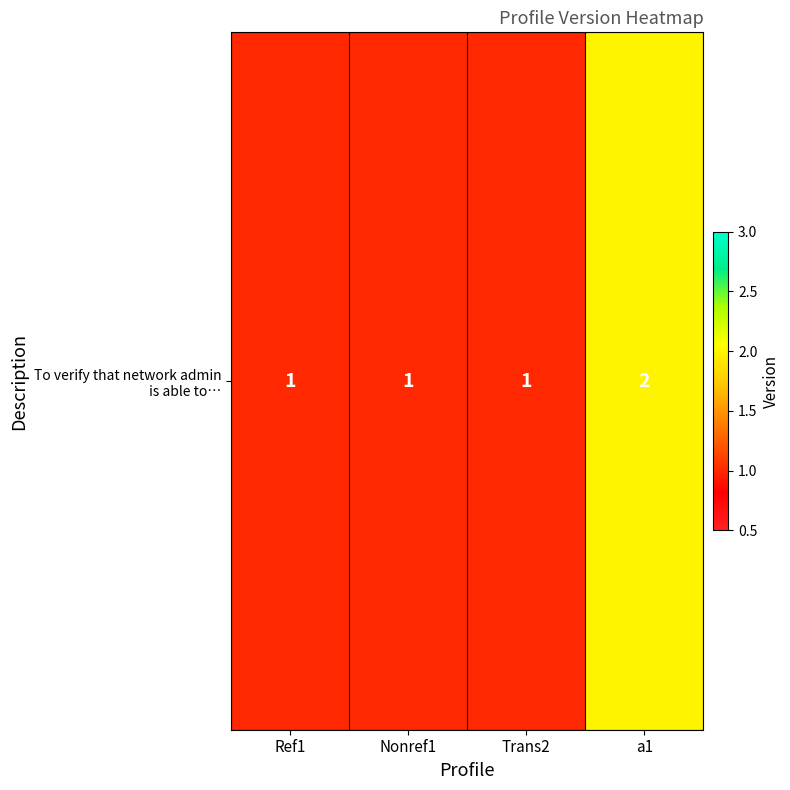

Reading left to right, transcribe all the data shown in this chart.

Ref1=1	Nonref1=1	Trans2=1	a1=2